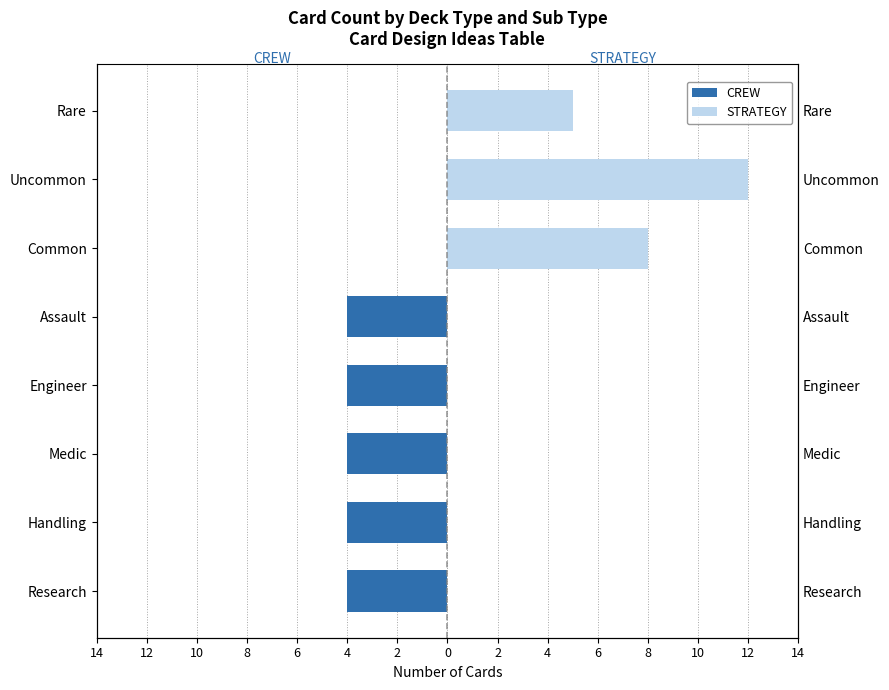

Reading left to right, extract all data points from this chart.

CREW: -4	-4	-4	-4	-4	0	0	0
STRATEGY: 0	0	0	0	0	8	12	5